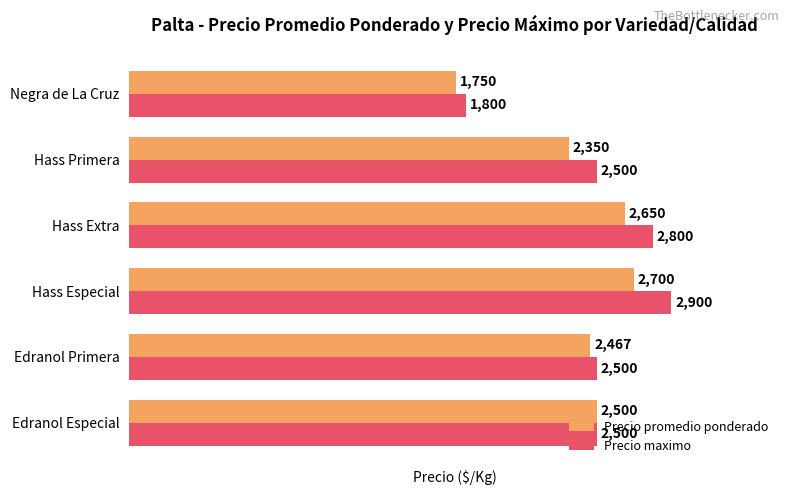

Read the Precio promedio ponderado value at Edranol Primera, to the nearest 100.

2500